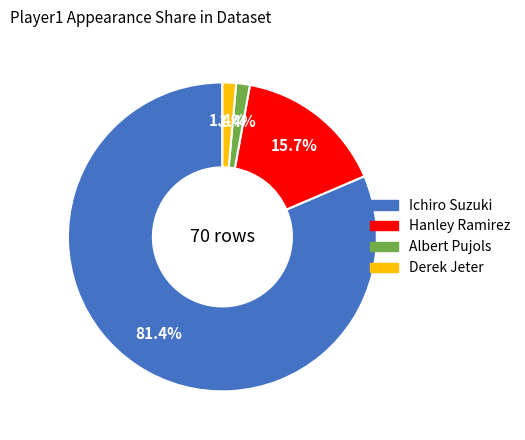

Which slice represents more than half of the pie?

Ichiro Suzuki